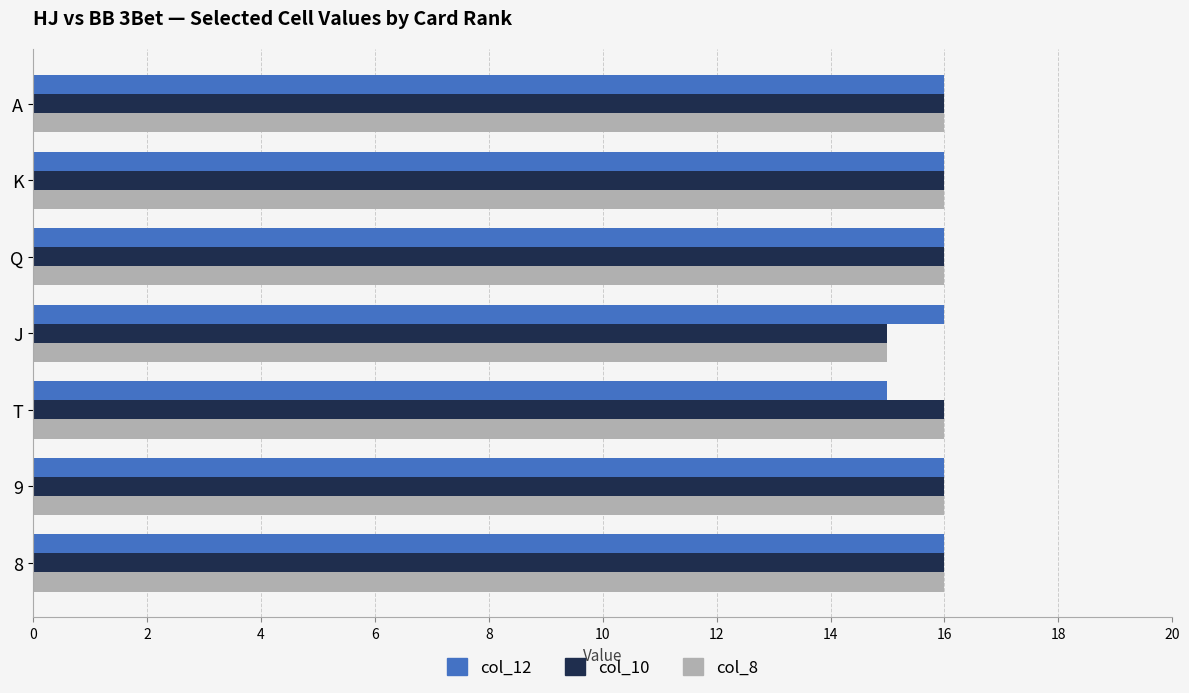

What is the maximum value for col_12?

16